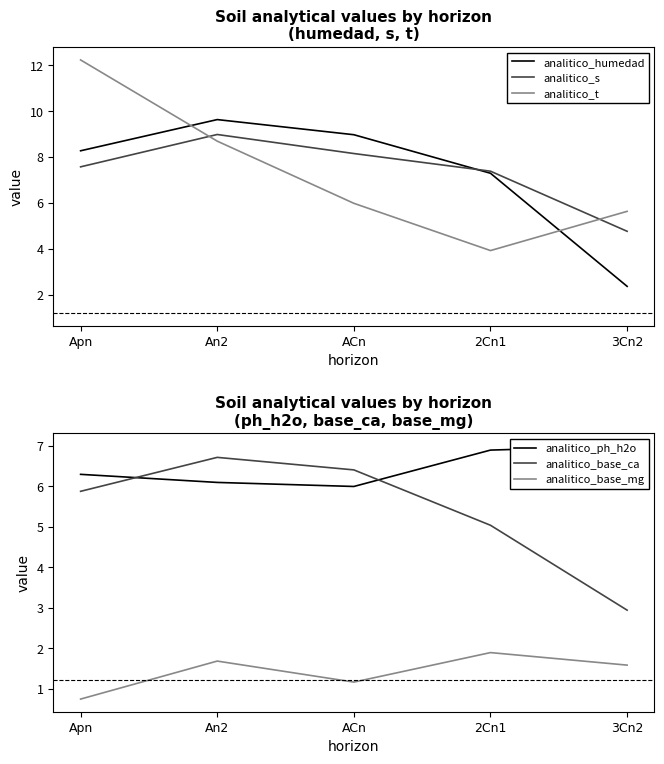

True or false: analitico_base_mg and analitico_t intersect in this chart.

False